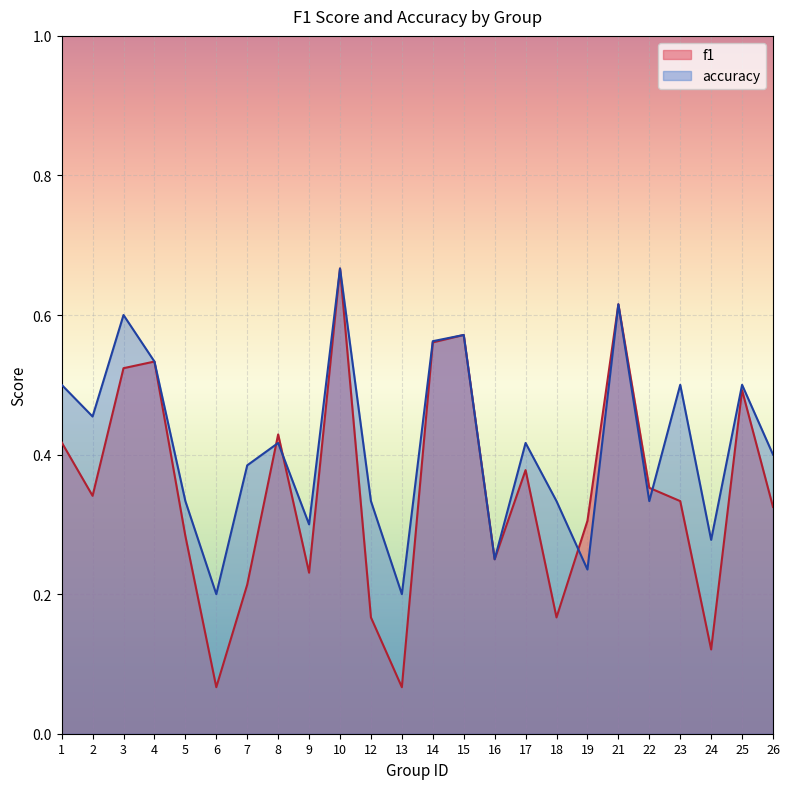

What is the value of the accuracy point at the 3rd from the left?

0.6